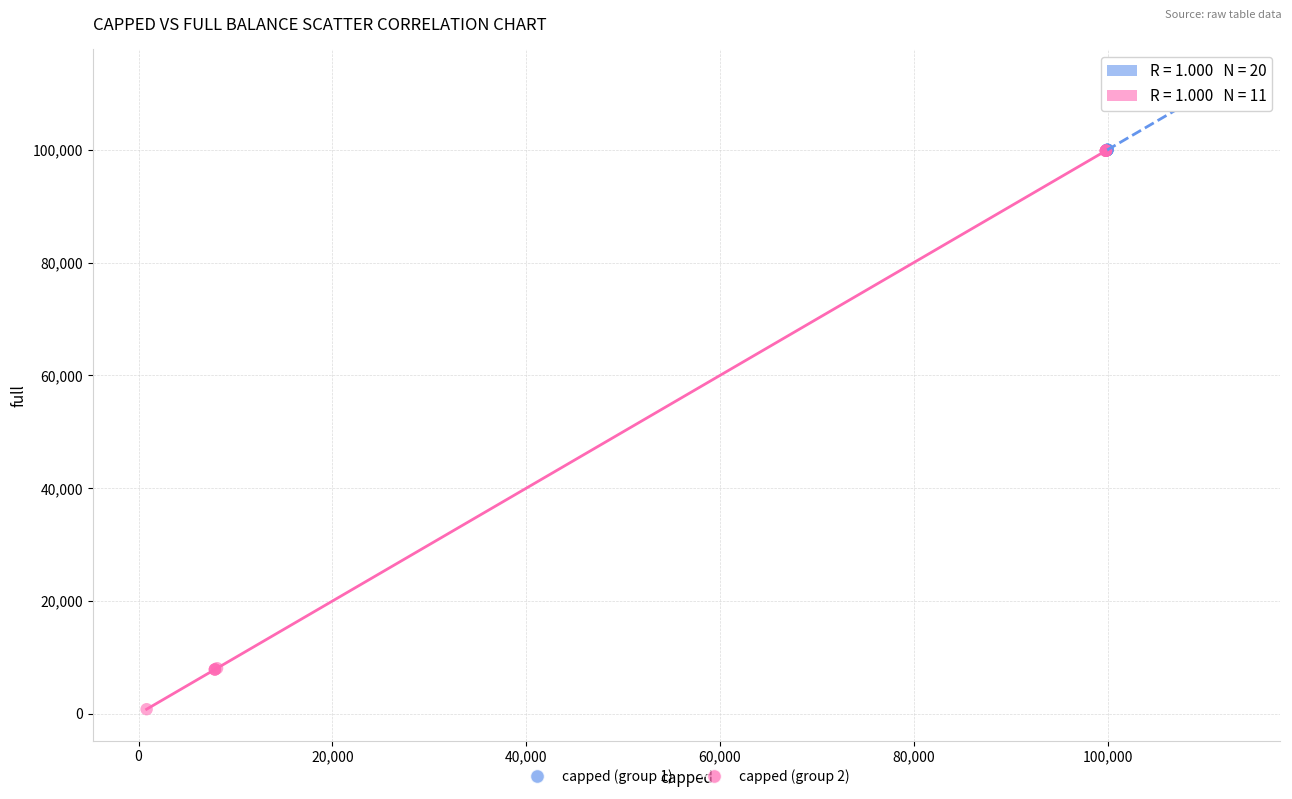

Which series has the largest Y range (max minus min)?

capped (group 2)